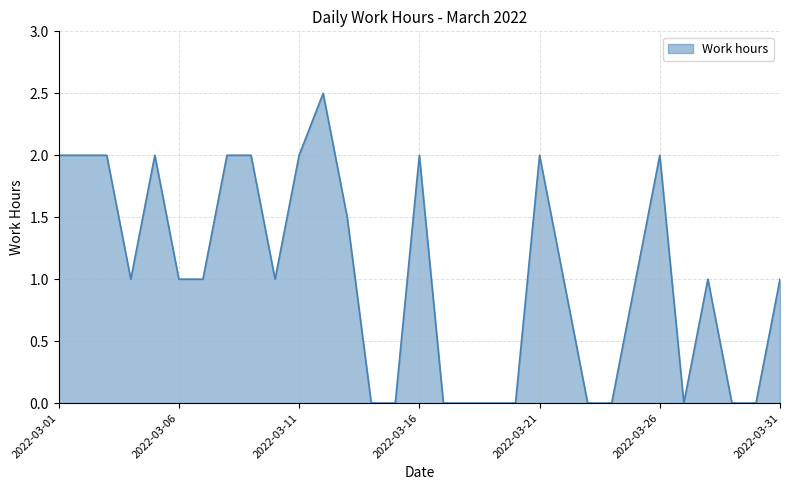

What is the maximum value shown in the chart?

2.5